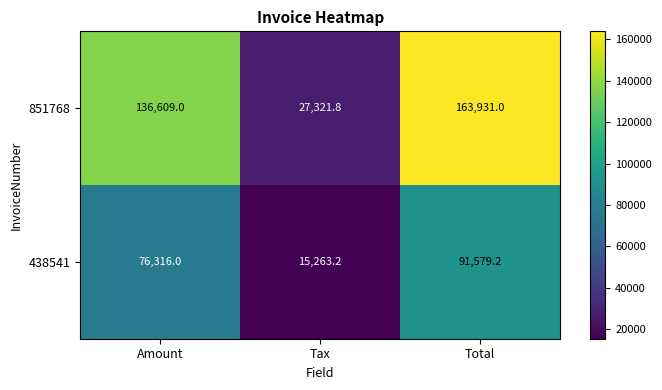

Which series has the largest total across all categories?

851768